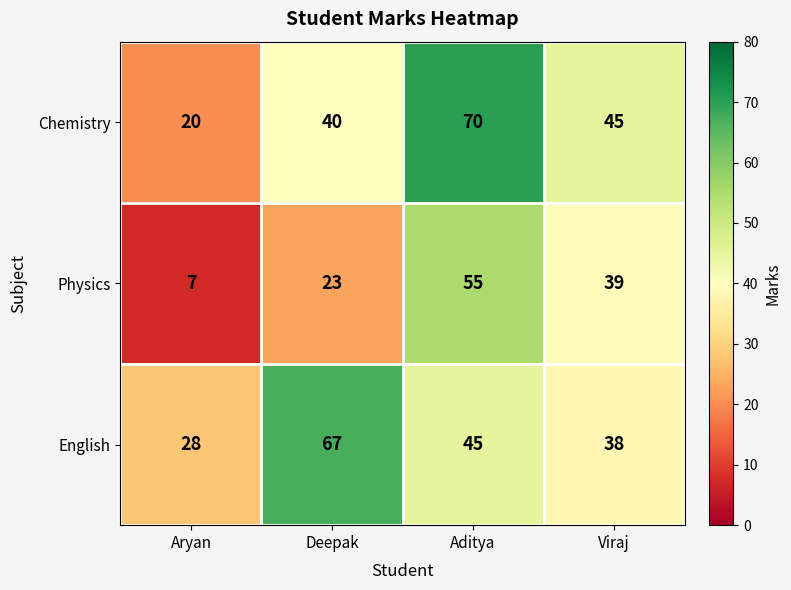

Reading left to right, list all the values displayed in this chart.

Chemistry: 20	40	70	45
Physics: 7	23	55	39
English: 28	67	45	38